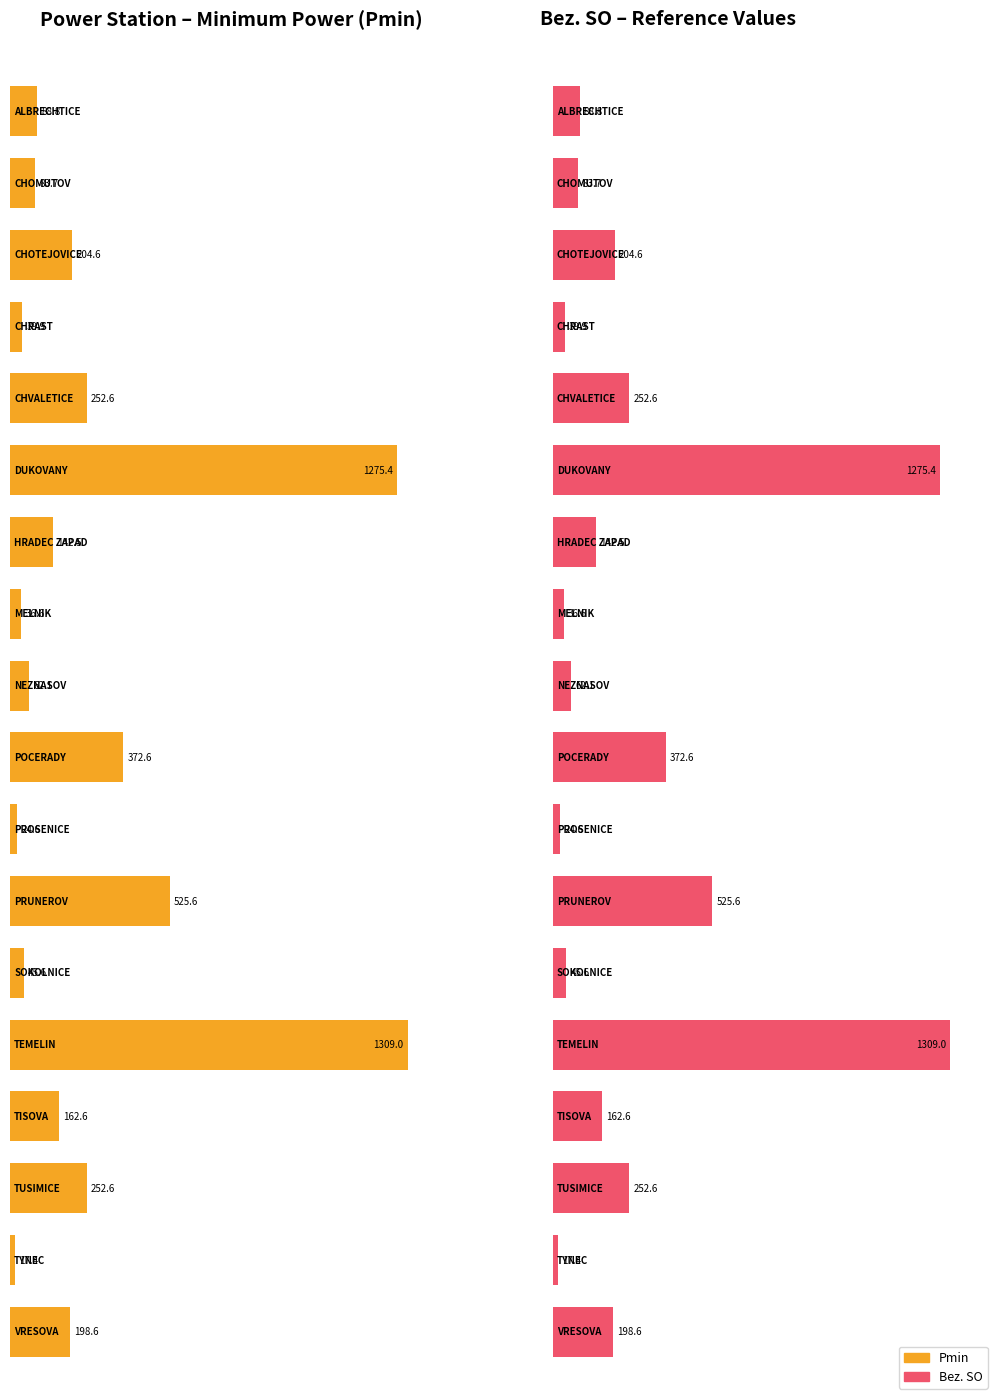

Which series has the largest total across all categories?

Pmin